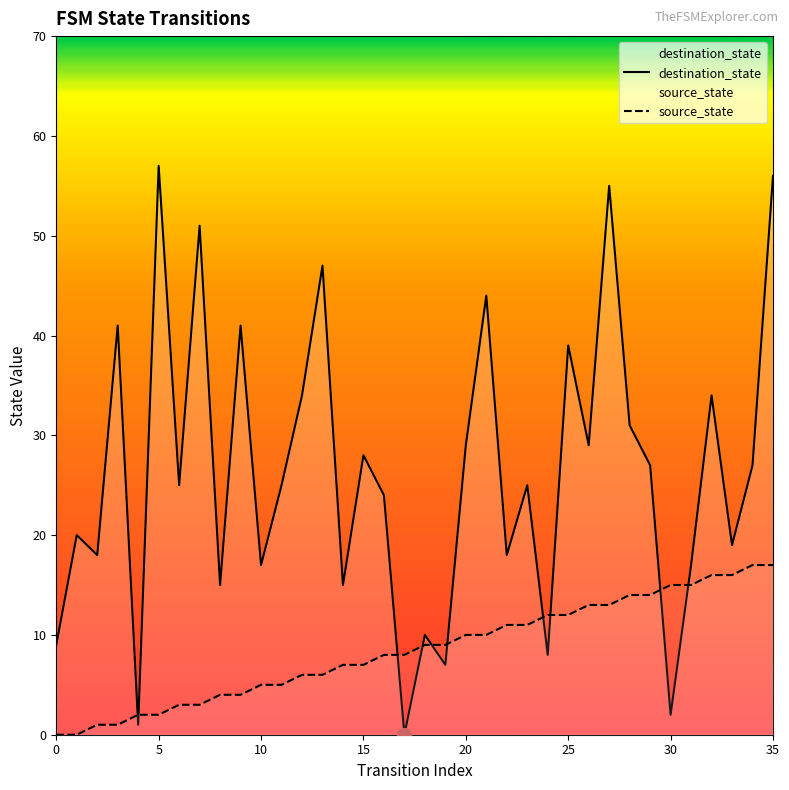

What is the value of the source_state point at the 32nd from the left?

15